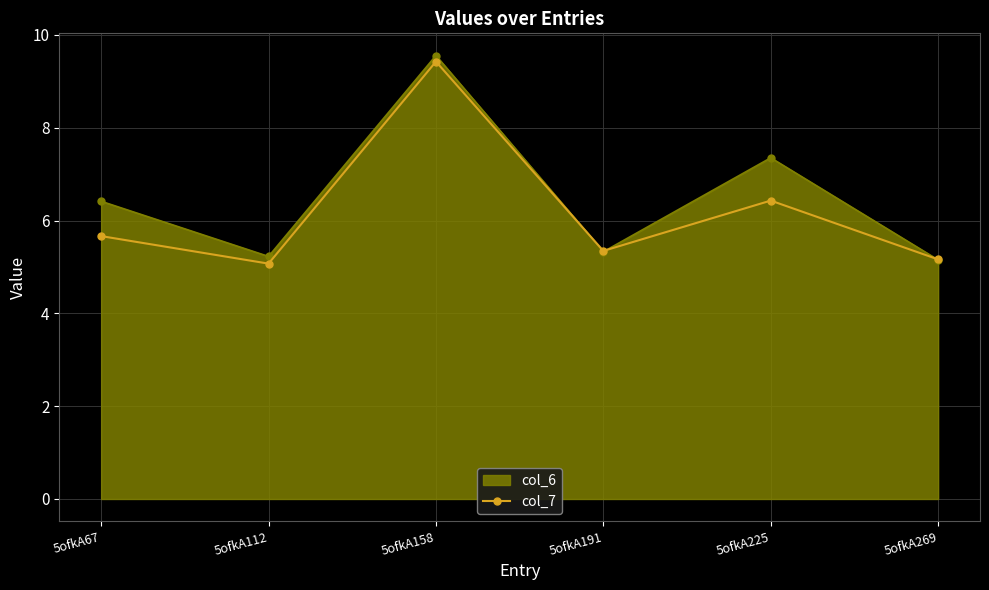

What is the lowest value of the col_6 series?

5.2